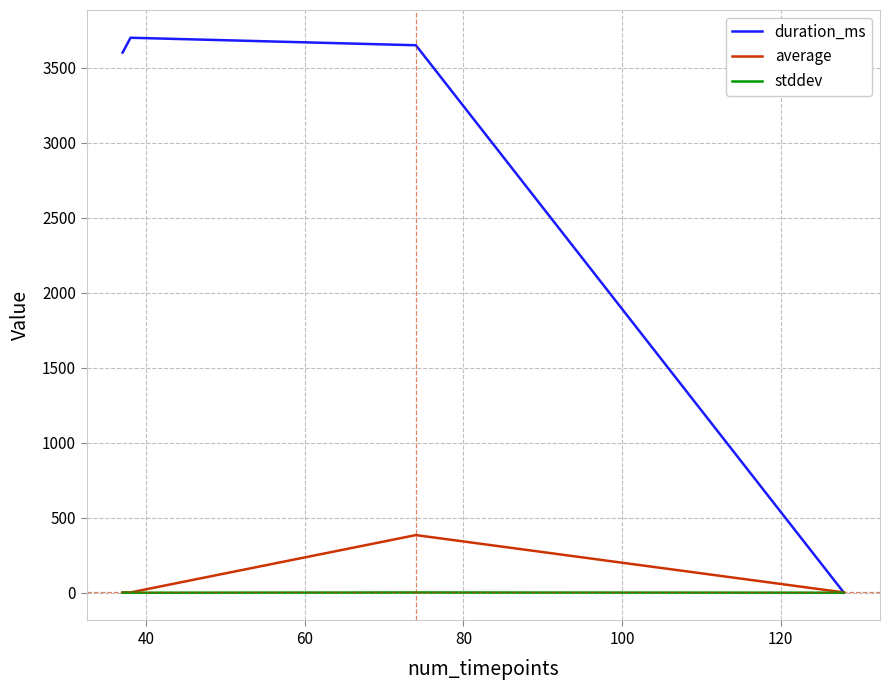

Rank the series by their maximum value, from lowest to highest.

stddev, average, duration_ms